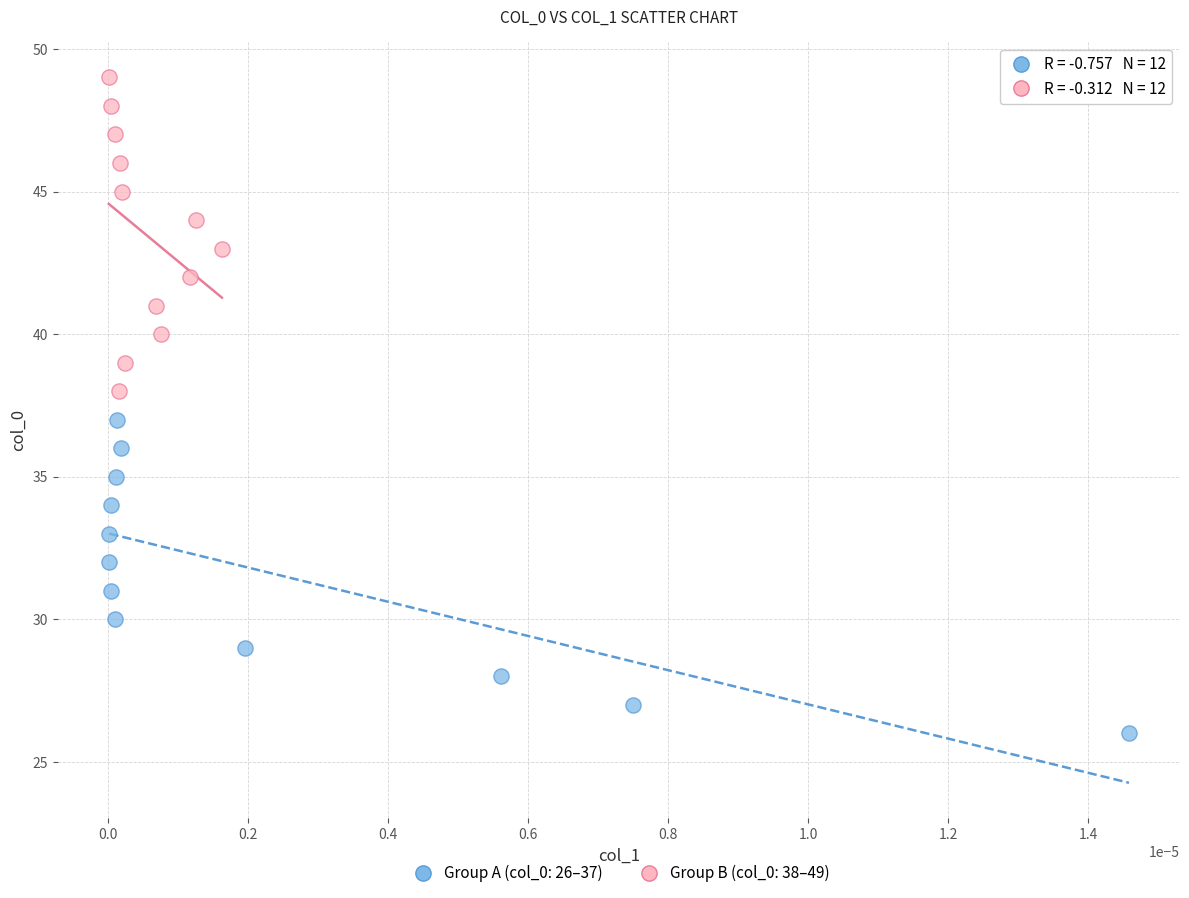

Which series reaches the minimum Y coordinate?

Group A (col_0: 26–37)